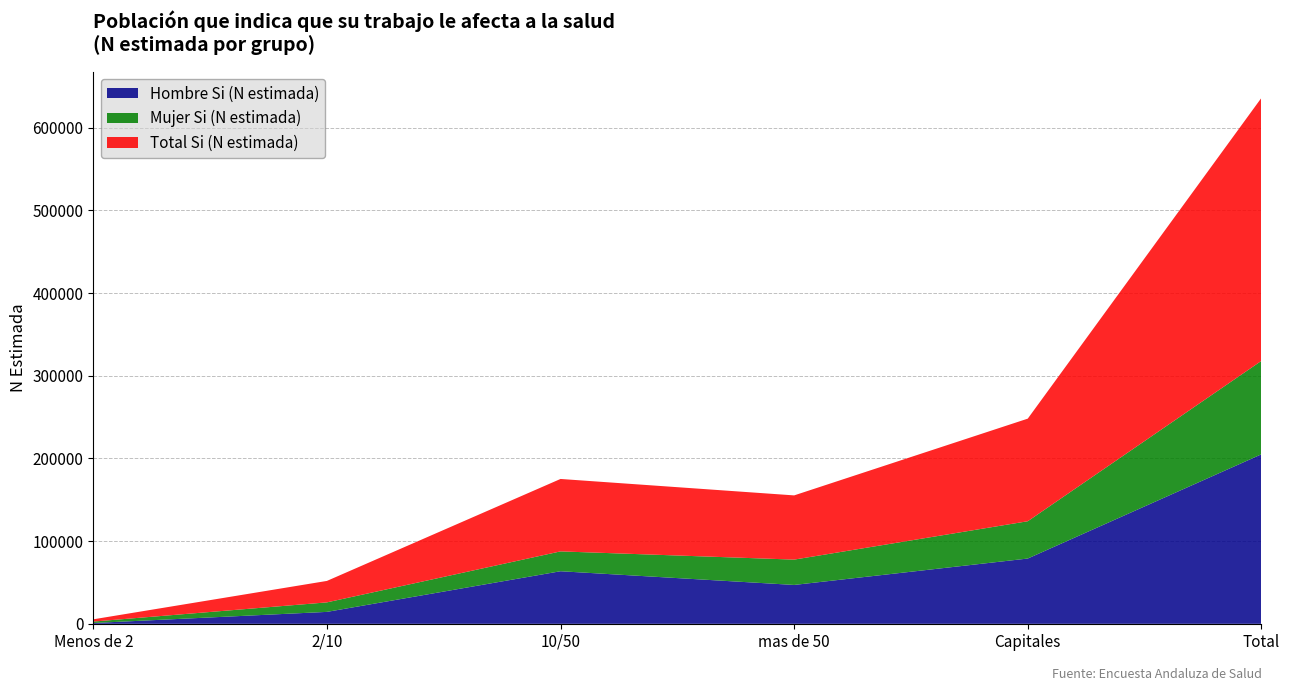

Reading left to right, what are all the values shown in this chart?

Hombre Si (N estimada): Menos de 2=992	2/10=14443	10/50=63613	mas de 50=47039	Capitales=78974	Total=205061
Mujer Si (N estimada): Menos de 2=1736	2/10=11506	10/50=24009	mas de 50=30642	Capitales=45125	Total=113018
Total Si (N estimada): Menos de 2=2728	2/10=25949	10/50=87621	mas de 50=77681	Capitales=124100	Total=318079